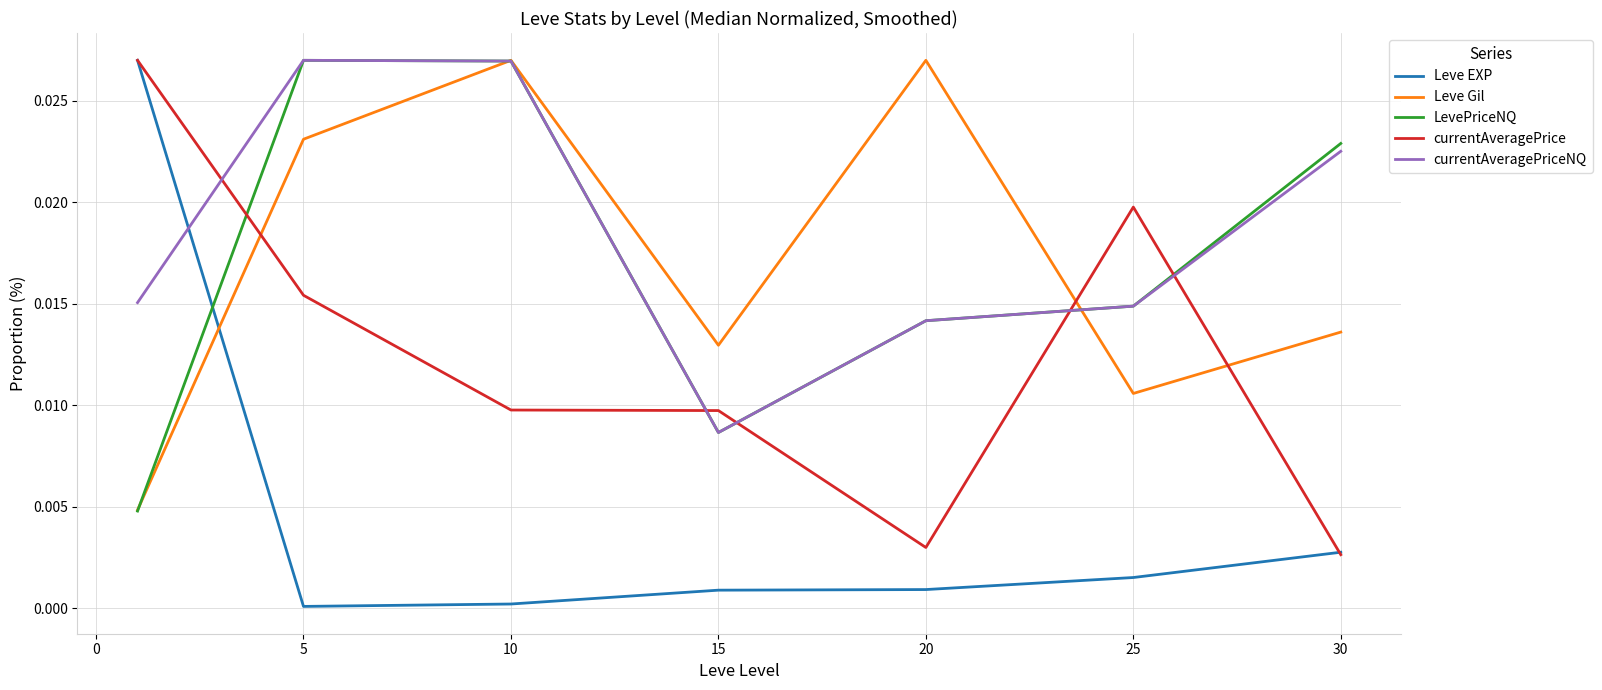

Which series has the largest range (max minus min)?

Leve EXP